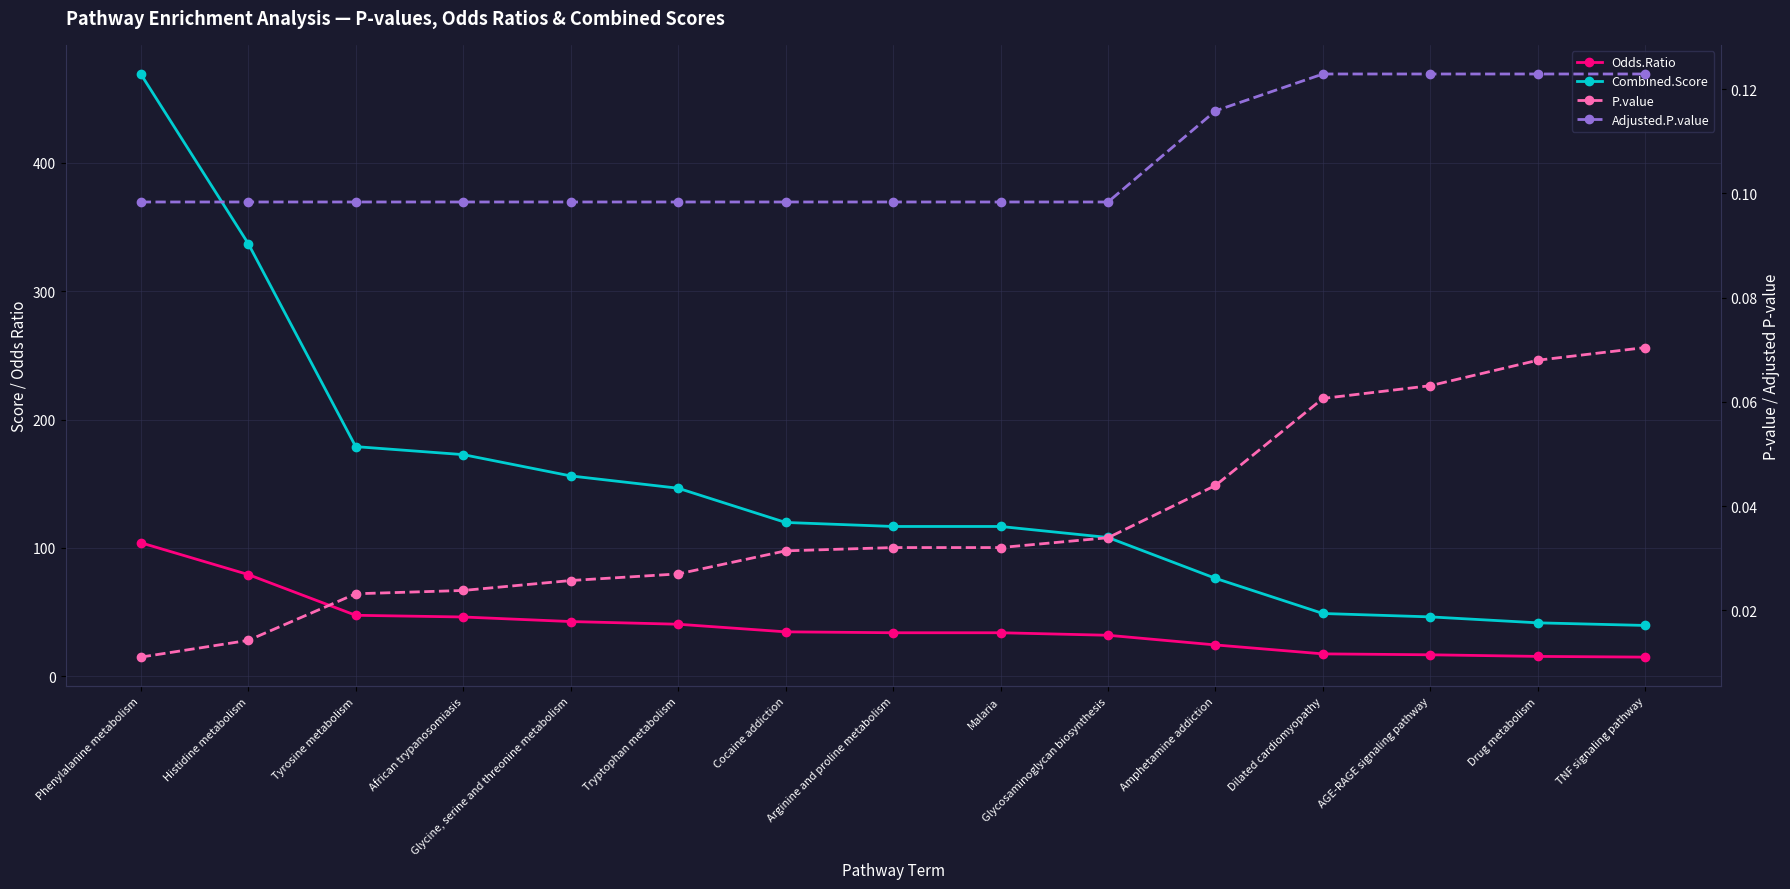

Reading left to right, list all the values displayed in this chart.

Odds.Ratio: 104.0	79.2	47.5	46.2	42.6	40.5	34.6	33.9	33.9	31.9	24.4	17.4	16.7	15.5	14.9
Combined.Score: 469.1	337.0	178.9	172.7	156.1	146.5	119.8	116.7	116.7	108.1	76.3	48.9	46.3	41.6	39.6
P.value: 0.0	0.0	0.0	0.0	0.0	0.0	0.0	0.0	0.0	0.0	0.0	0.1	0.1	0.1	0.1
Adjusted.P.value: 0.1	0.1	0.1	0.1	0.1	0.1	0.1	0.1	0.1	0.1	0.1	0.1	0.1	0.1	0.1